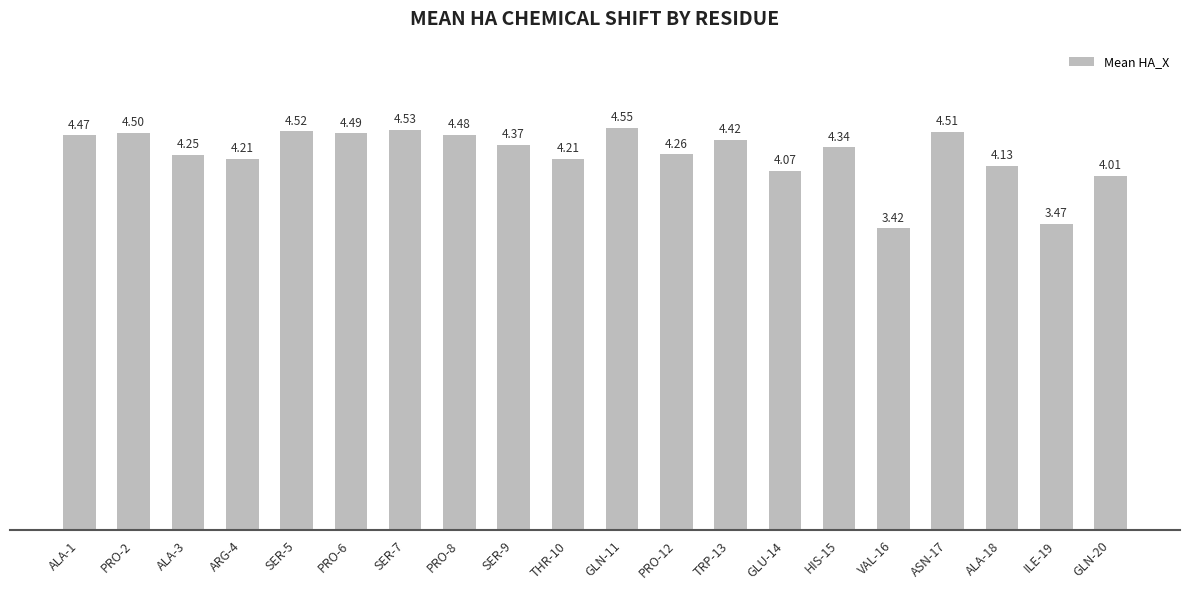

Approximately how many times larger is the value at THR-10 compared to ILE-19?

1.2